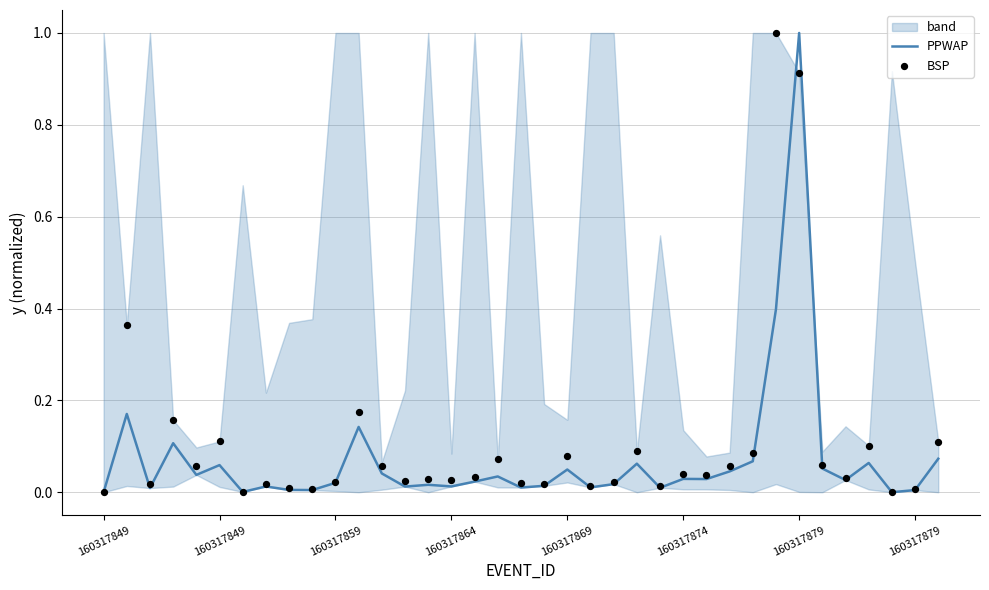

What are all the series names shown in the legend?

PPWAP, BSP